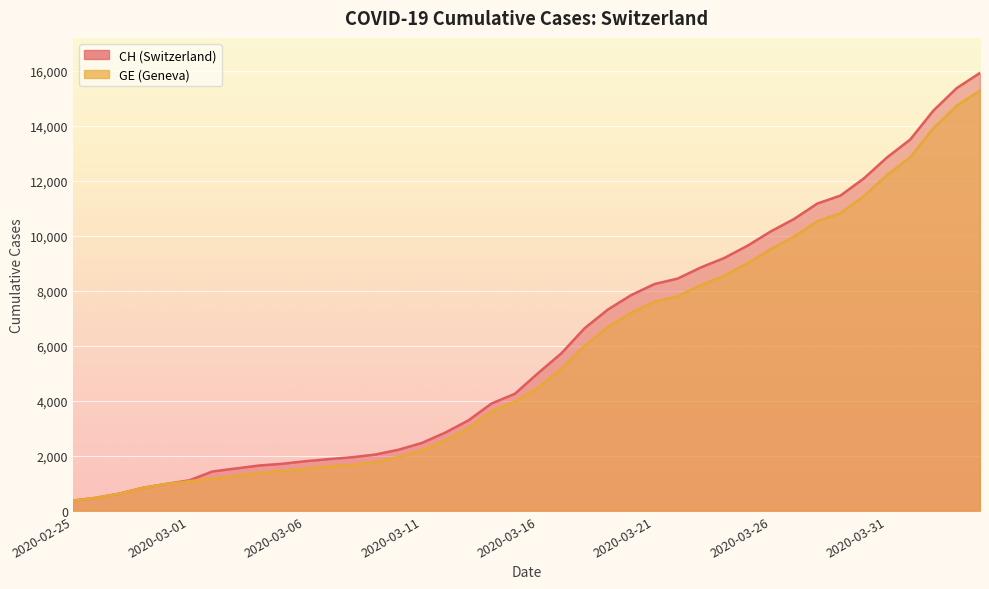

How many data points in GE are above 4485?

19